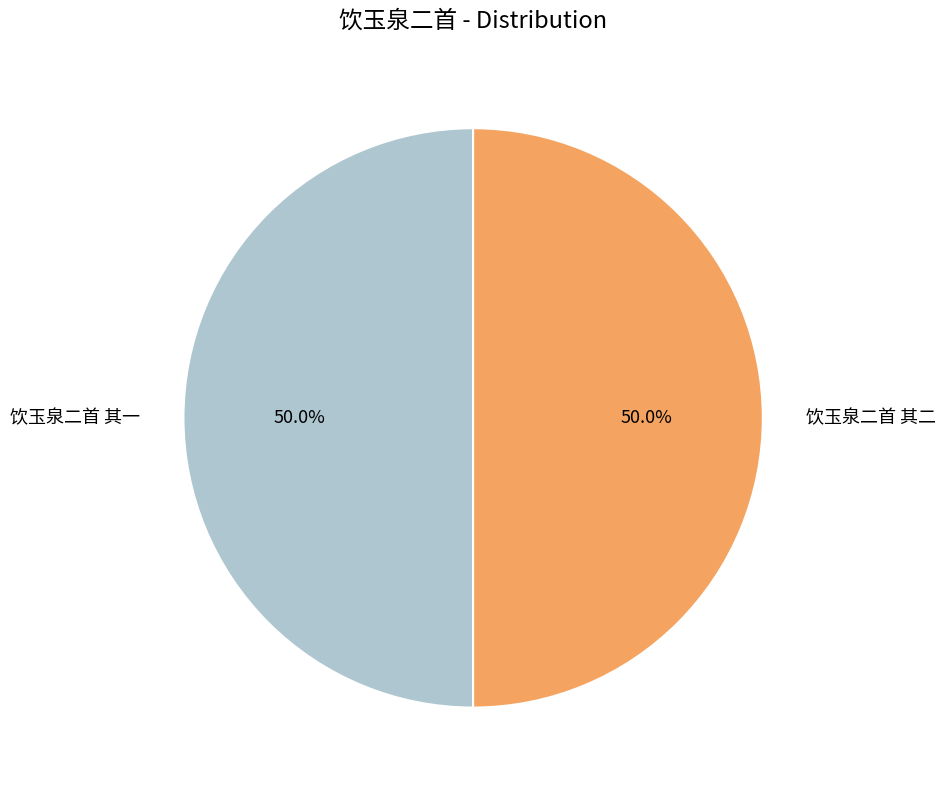

To the nearest percent, what portion does 饮玉泉二首 其一 represent?

50%